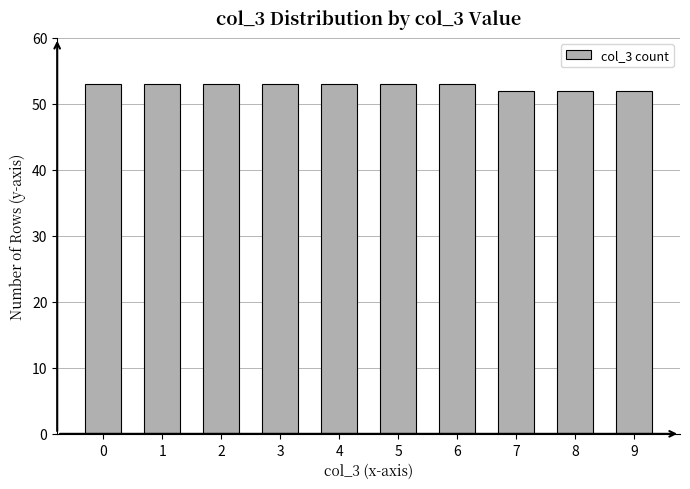

What is the ratio of the value at 3 to the value at 0?

1.0